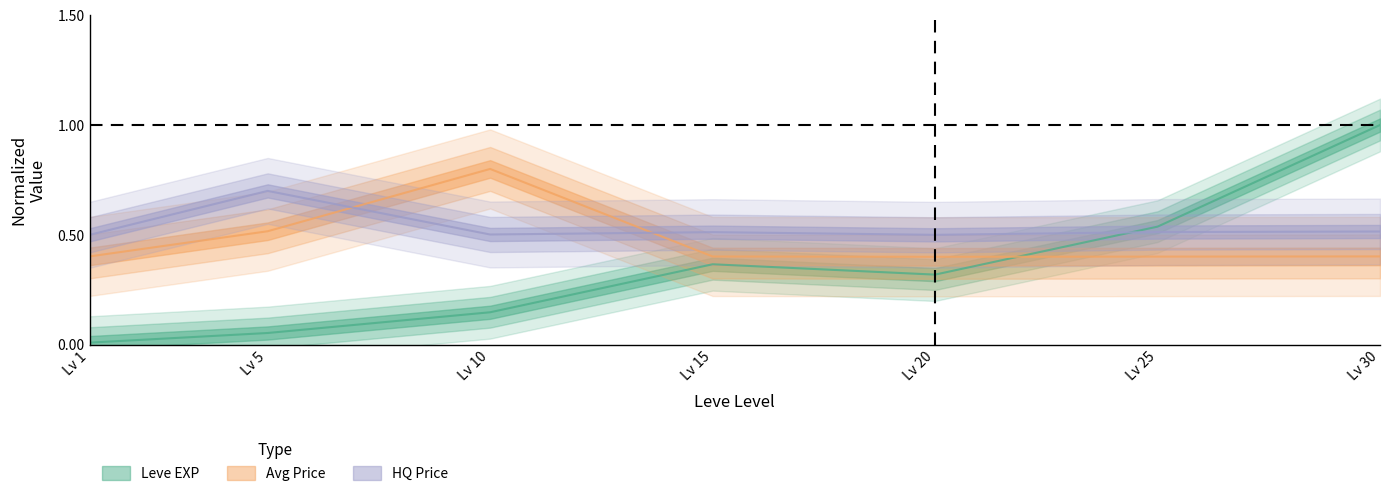

Where is currentAveragePrice nearest to the value 0?

Lv 20